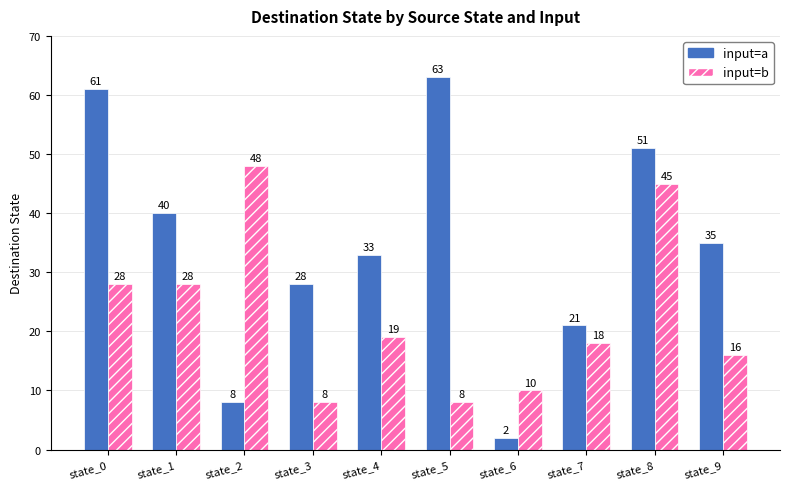

True or false: input=a has a value of 63 at state_5.

True